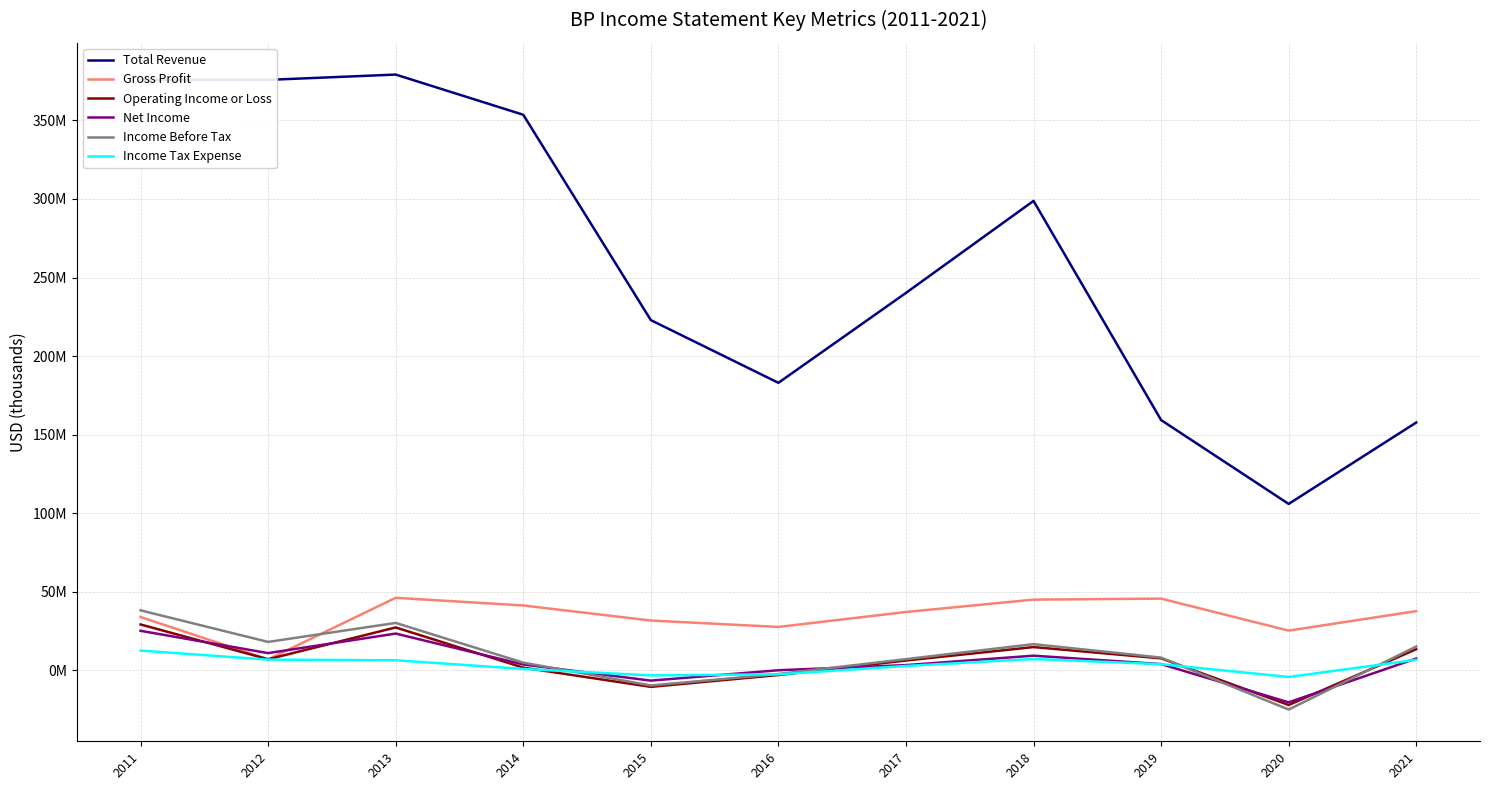

Is this an area chart (filled region under the line)?

No